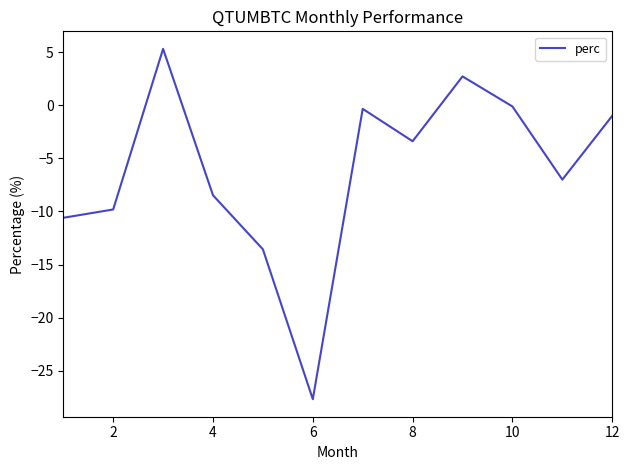

What is the maximum value shown in the chart?

5.3